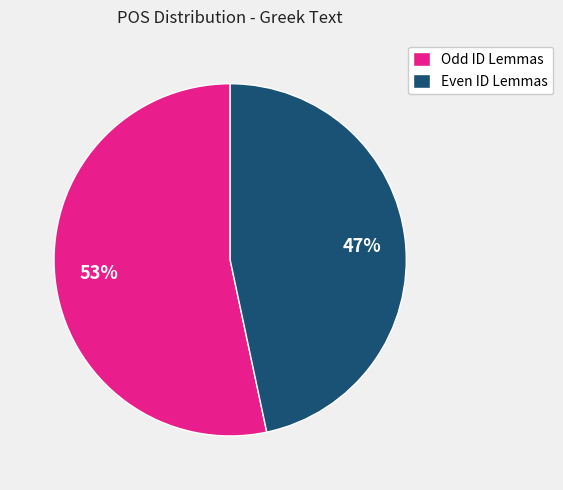

What is the ratio of the value at Even ID Lemmas to the value at Odd ID Lemmas?

0.9